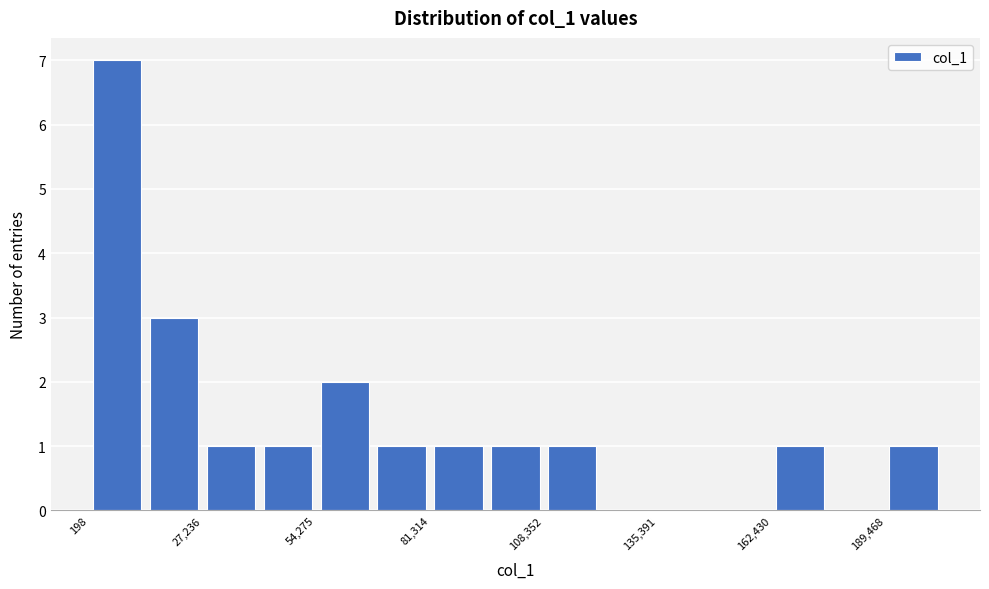

Around what value on the x-axis is the tallest bar? Give the approximate position of its centre, as read against the axis.

5000